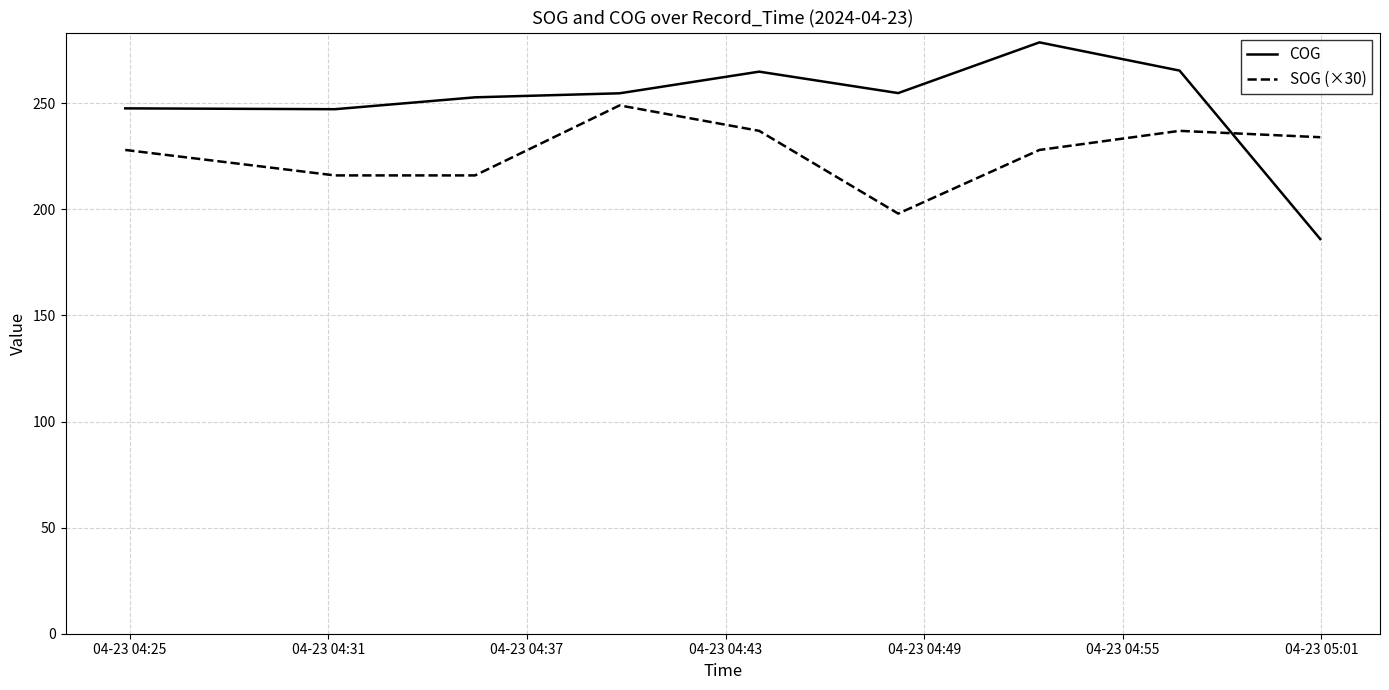

List the series in order of their overall mean, highest first.

COG, SOG (×30)